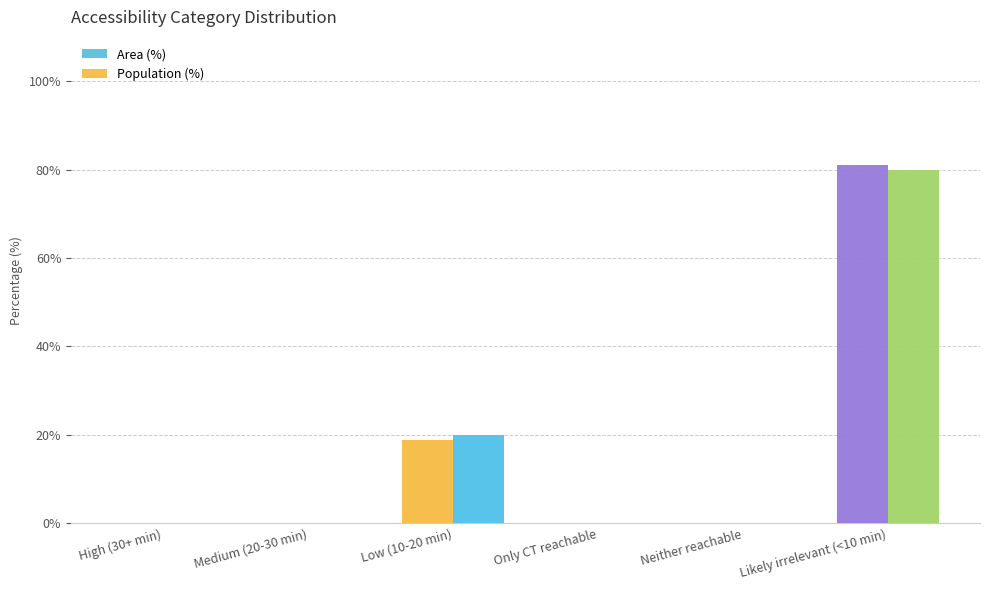

What value does the Population (%) series have at Low (10-20 min)?

20.0